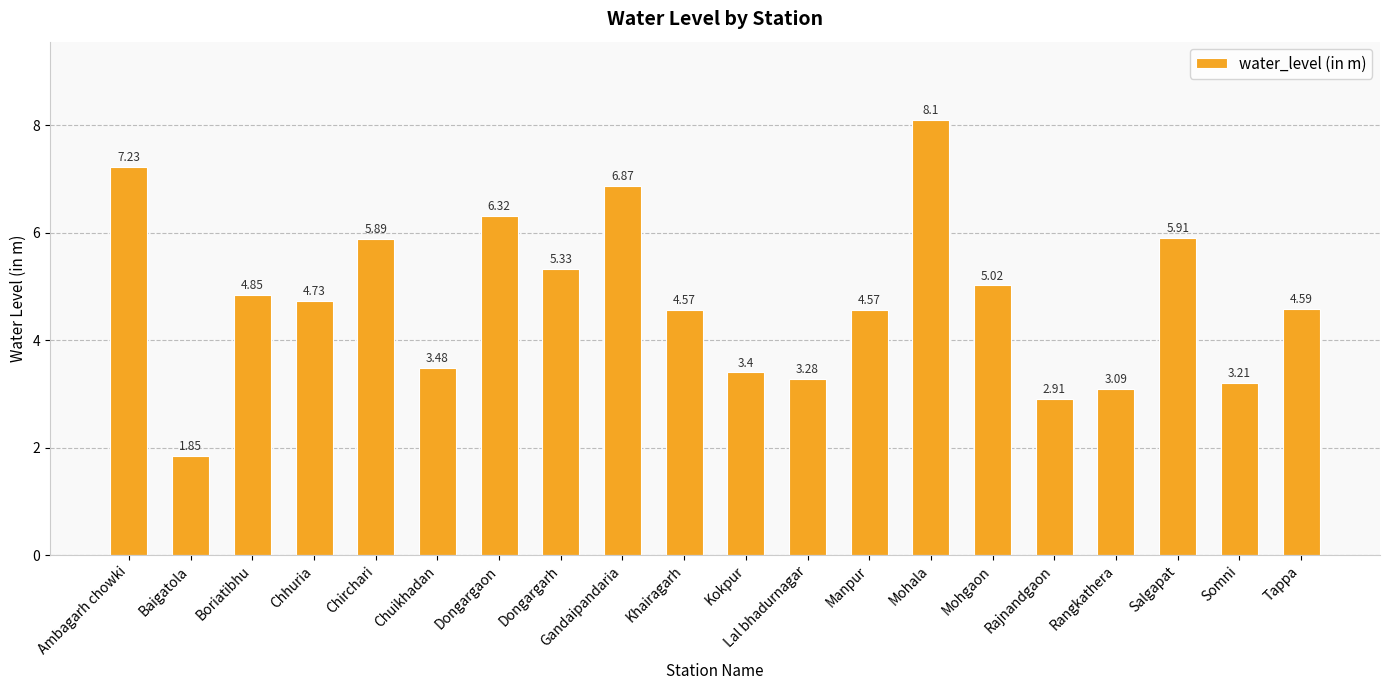

What is the value of the 5th bar from the left?

5.9